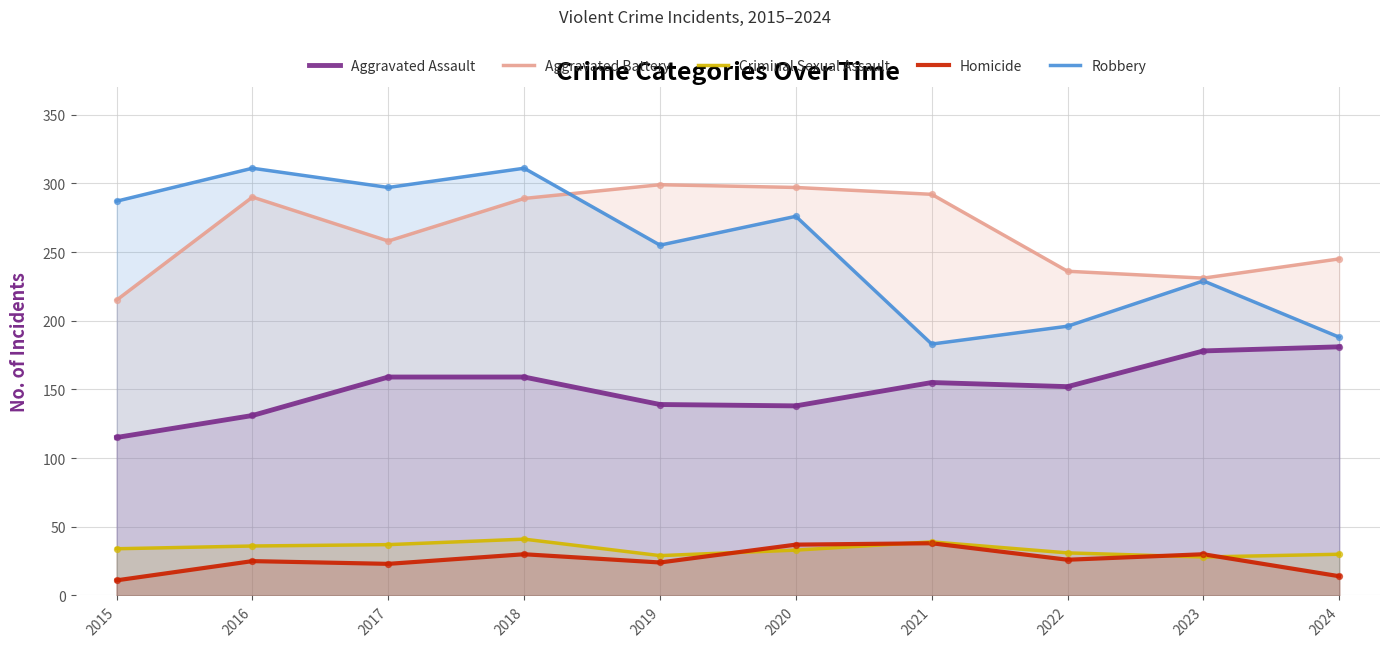

Which series reaches the maximum Y coordinate?

Robbery